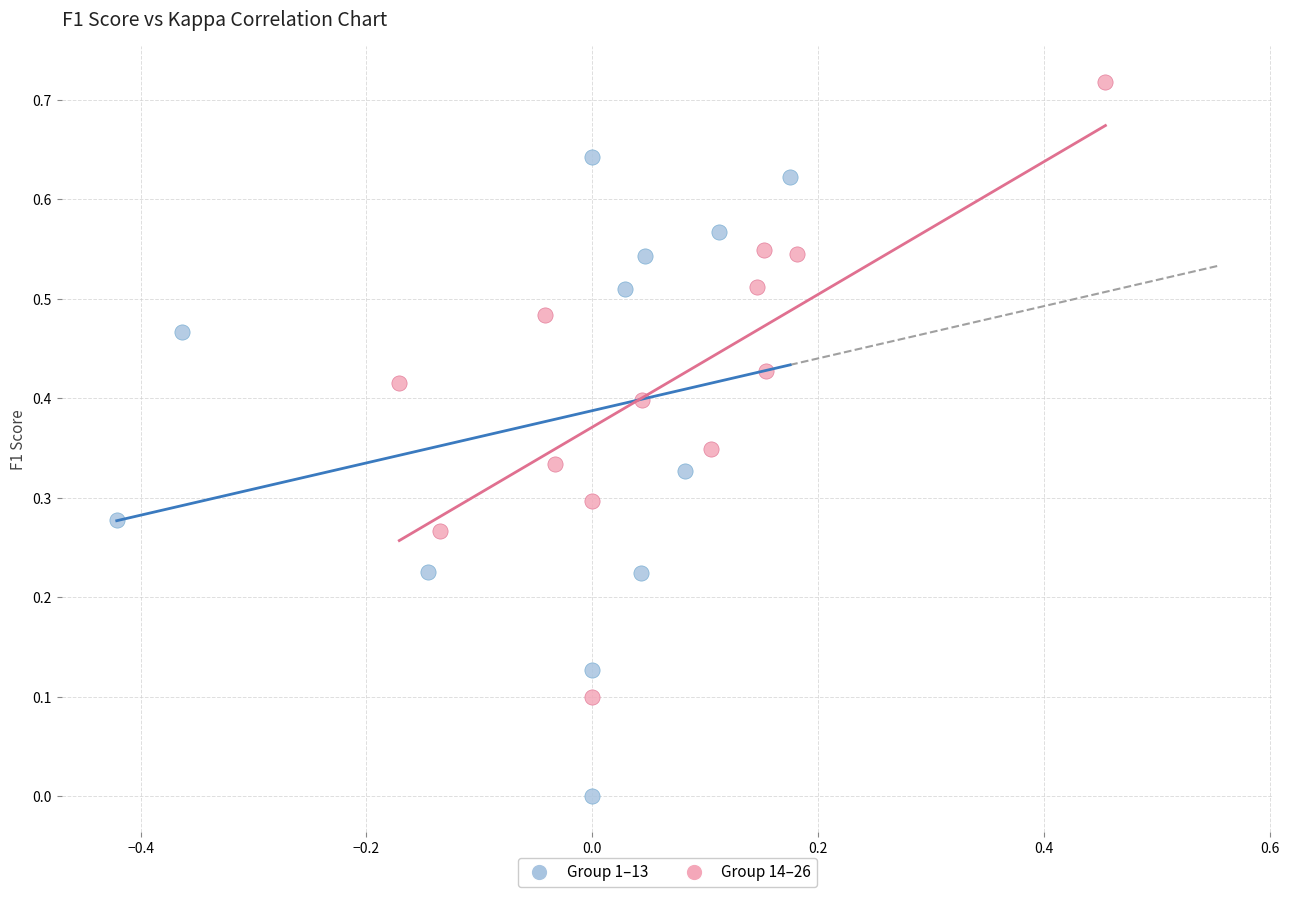

Which series has the widest spread of Y values?

Group 1–13